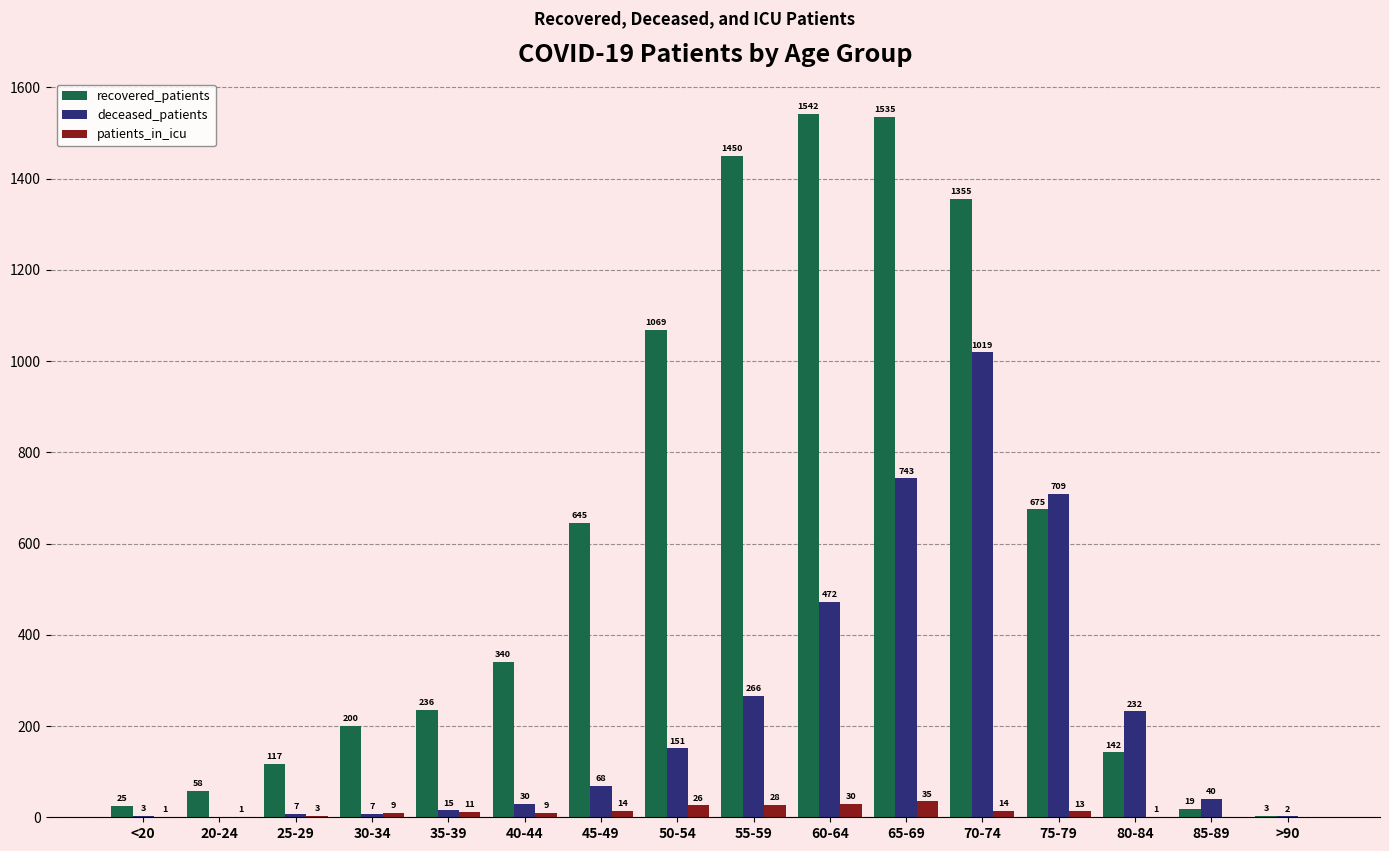

Reading right to left, extract all data points from this chart.

recovered_patients: 3	19	142	675	1355	1535	1542	1450	1069	645	340	236	200	117	58	25
deceased_patients: 2	40	232	709	1019	743	472	266	151	68	30	15	7	7	0	3
patients_in_icu: 0	0	1	13	14	35	30	28	26	14	9	11	9	3	1	1